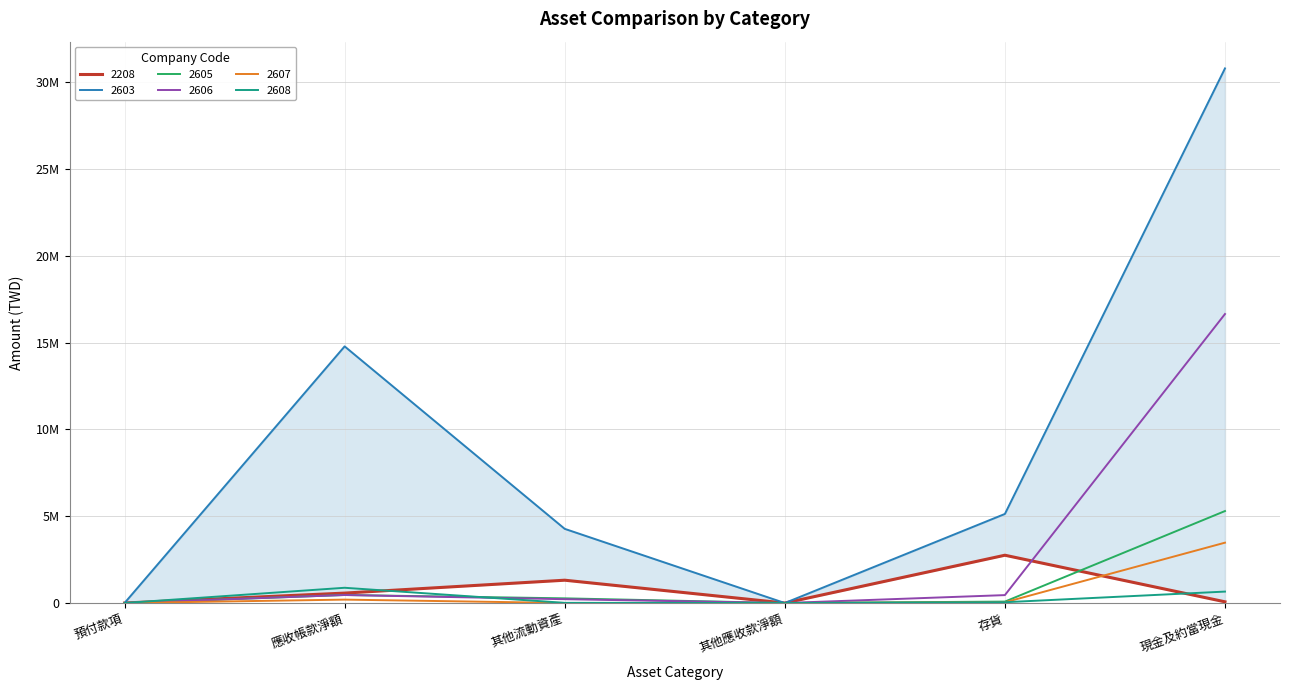

Rank the categories by 2607 value from lowest to highest.

預付款項, 其他應收款淨額, 其他流動資產, 存貨, 應收帳款淨額, 現金及約當現金